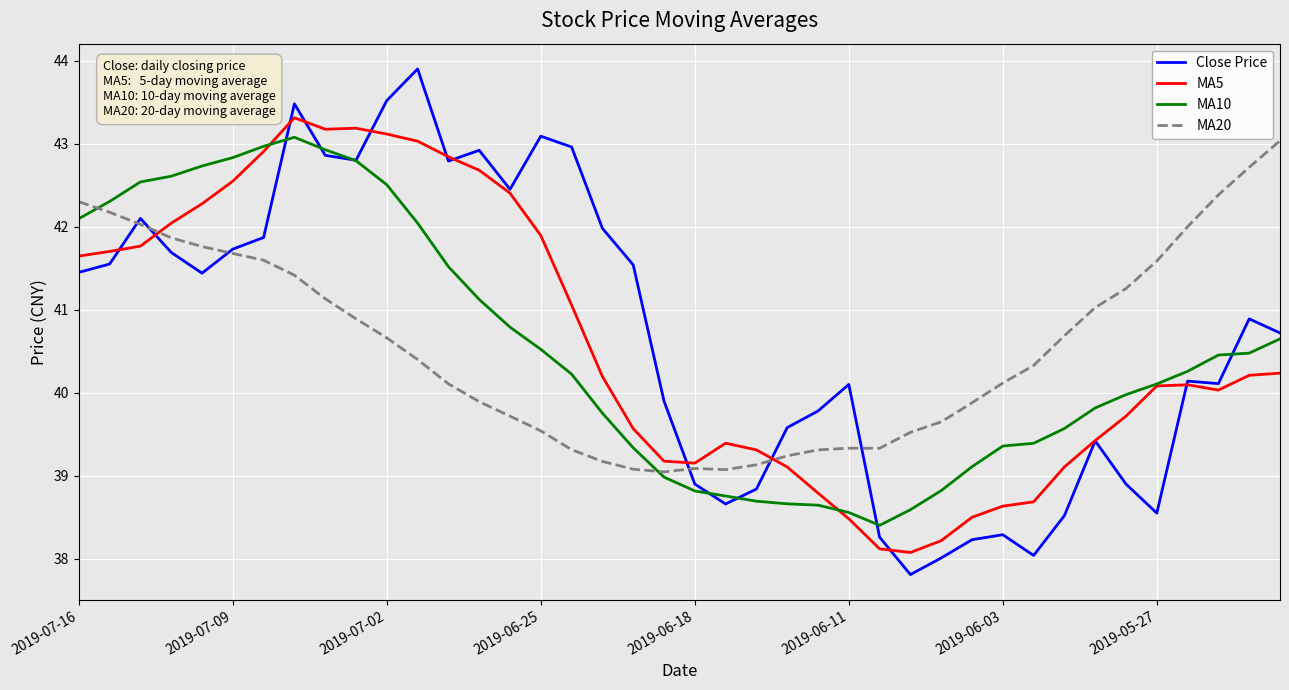

What is the minimum value shown in the chart?

37.8